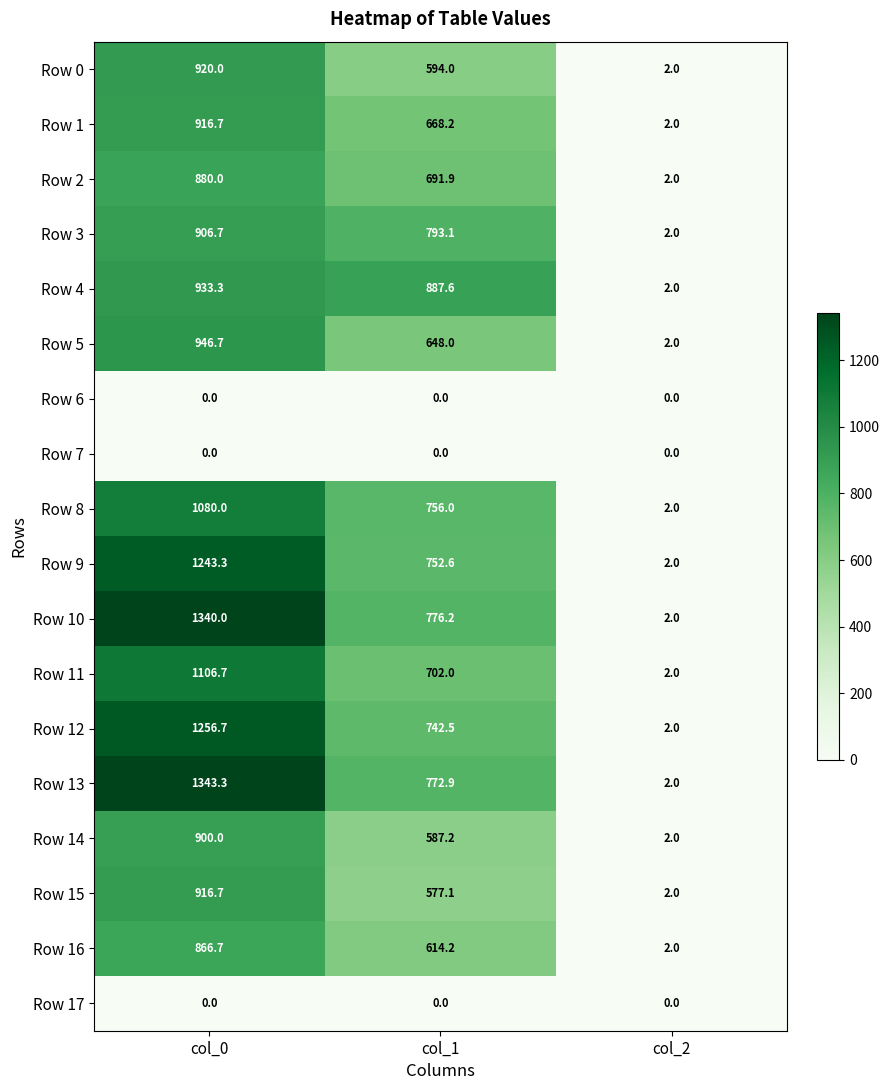

Is it true that Row 15 equals 916.7 at col_0?

True